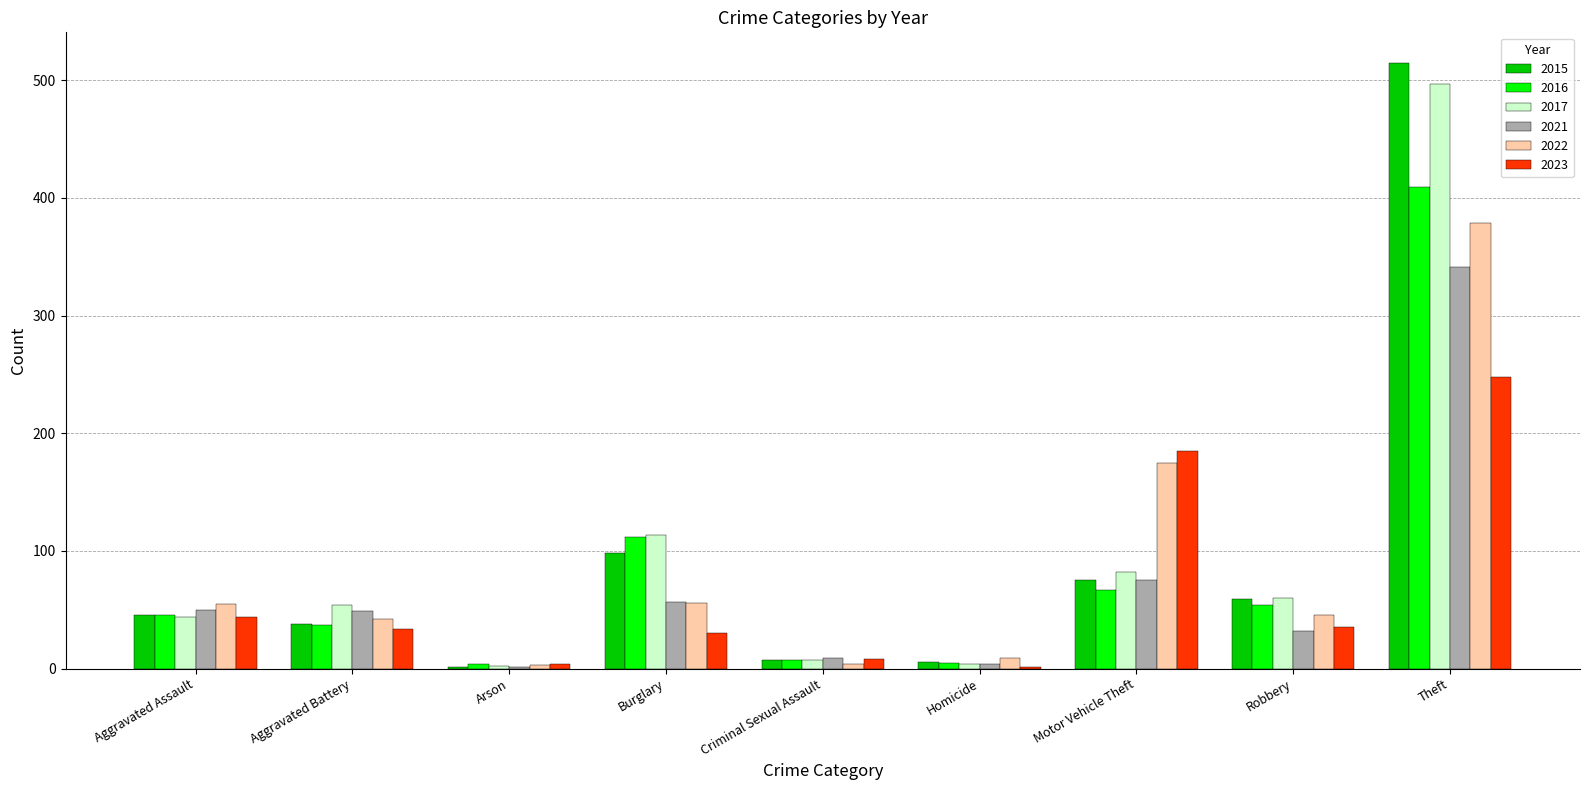

At which label is 2017 closest to 249?

Burglary